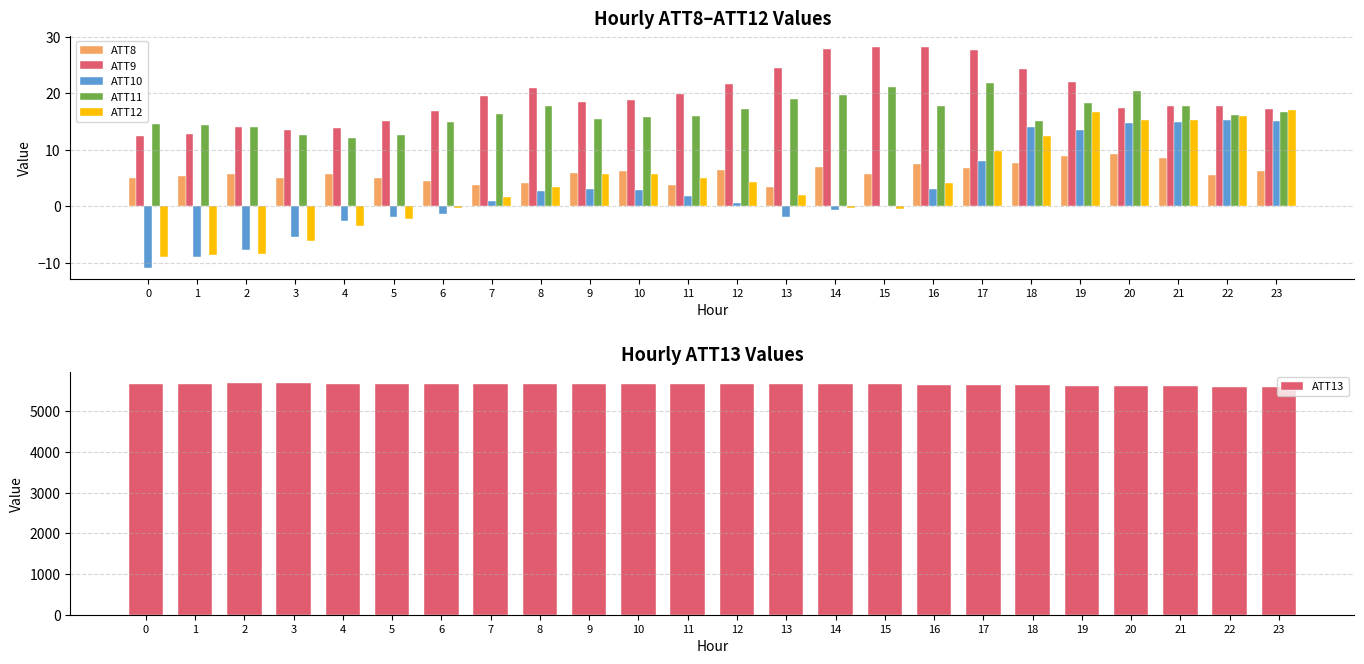

The ATT9 series shows 24.5 at 13. True or false?

True